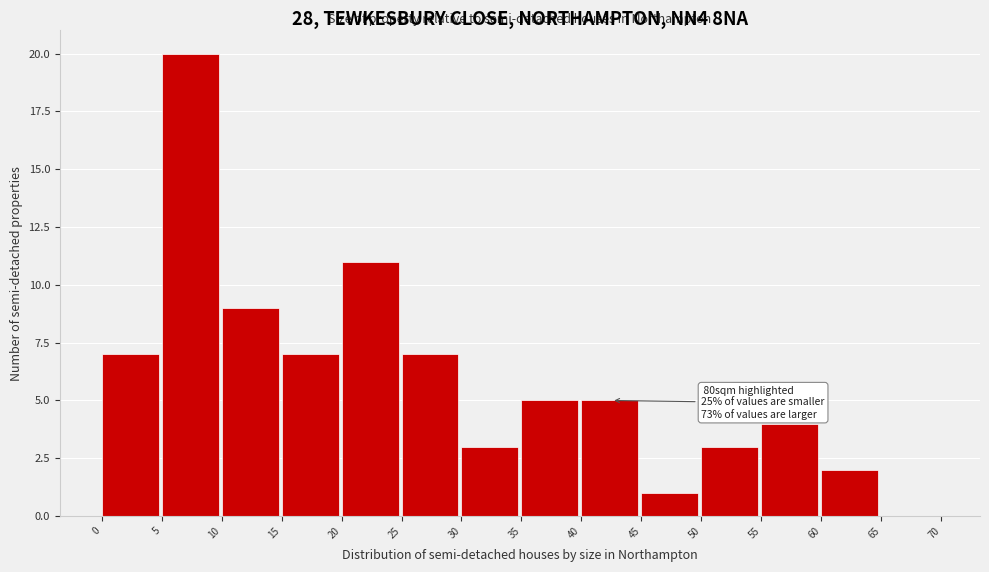

Over which range of the x-axis is the bar tallest?

5 to 10